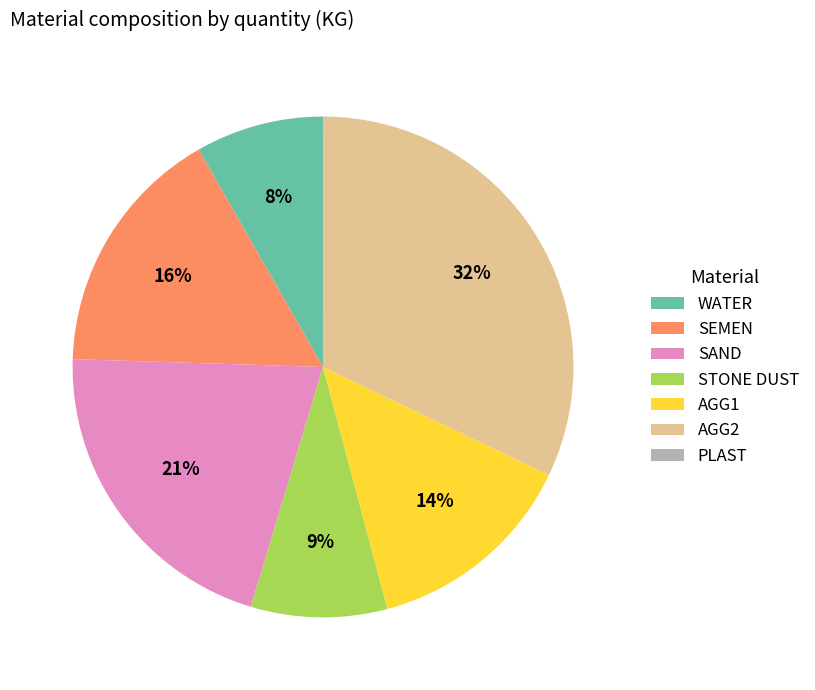

Approximately how many times larger is the value at AGG2 compared to SEMEN?

2.0